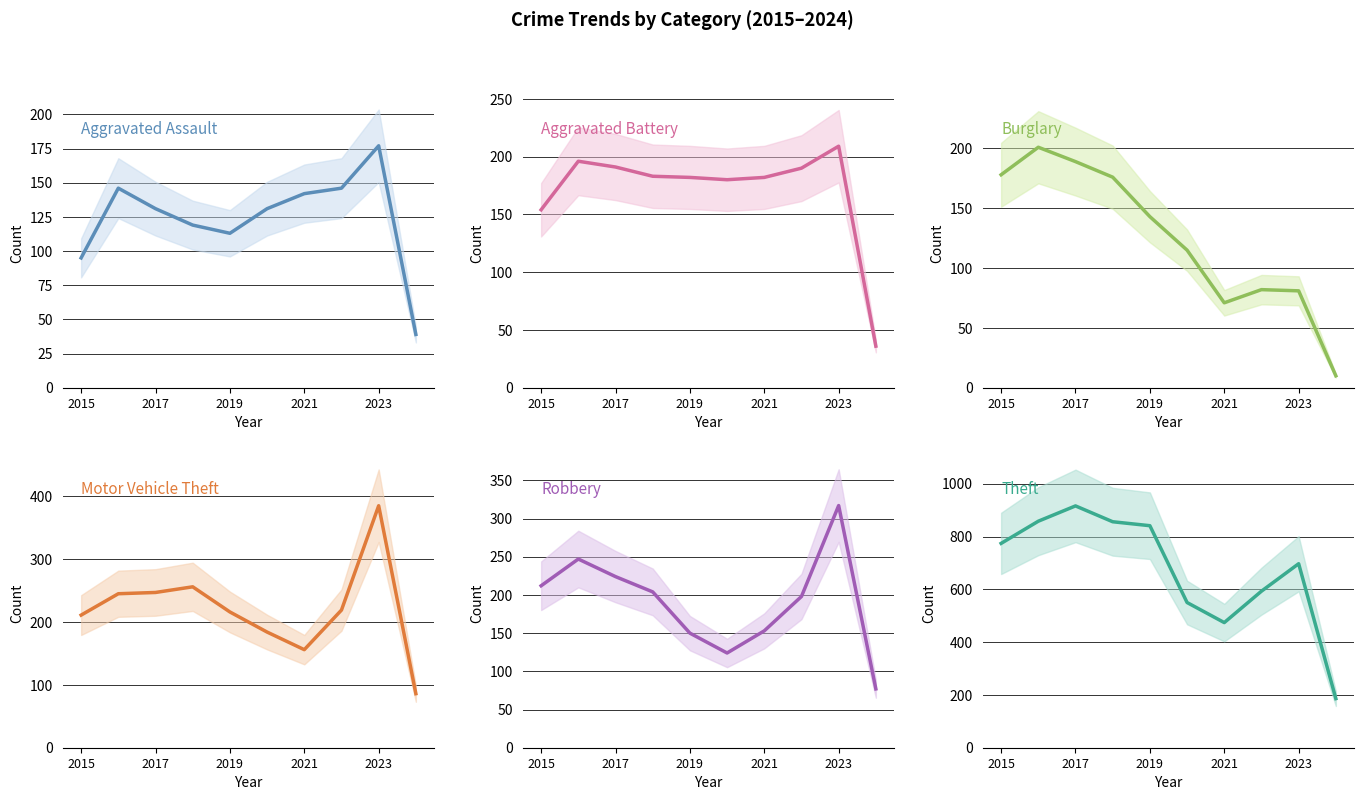

Where does the Burglary series first go above 143?

2015